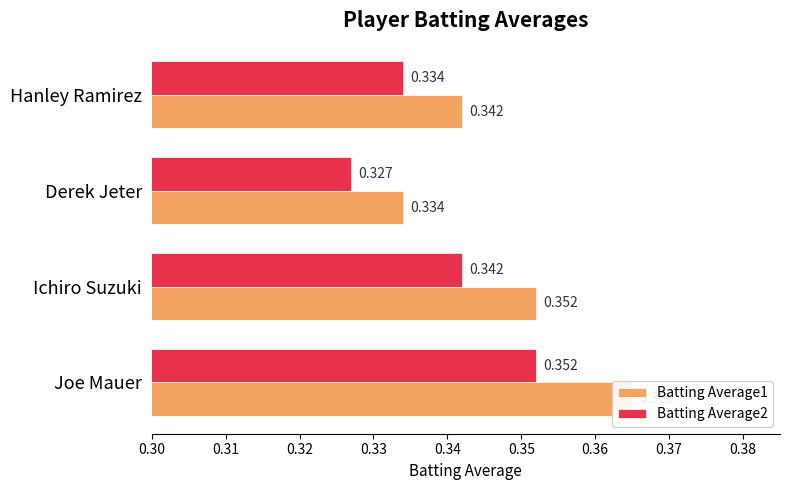

What is the sum of all Batting Average2 values?

1.4